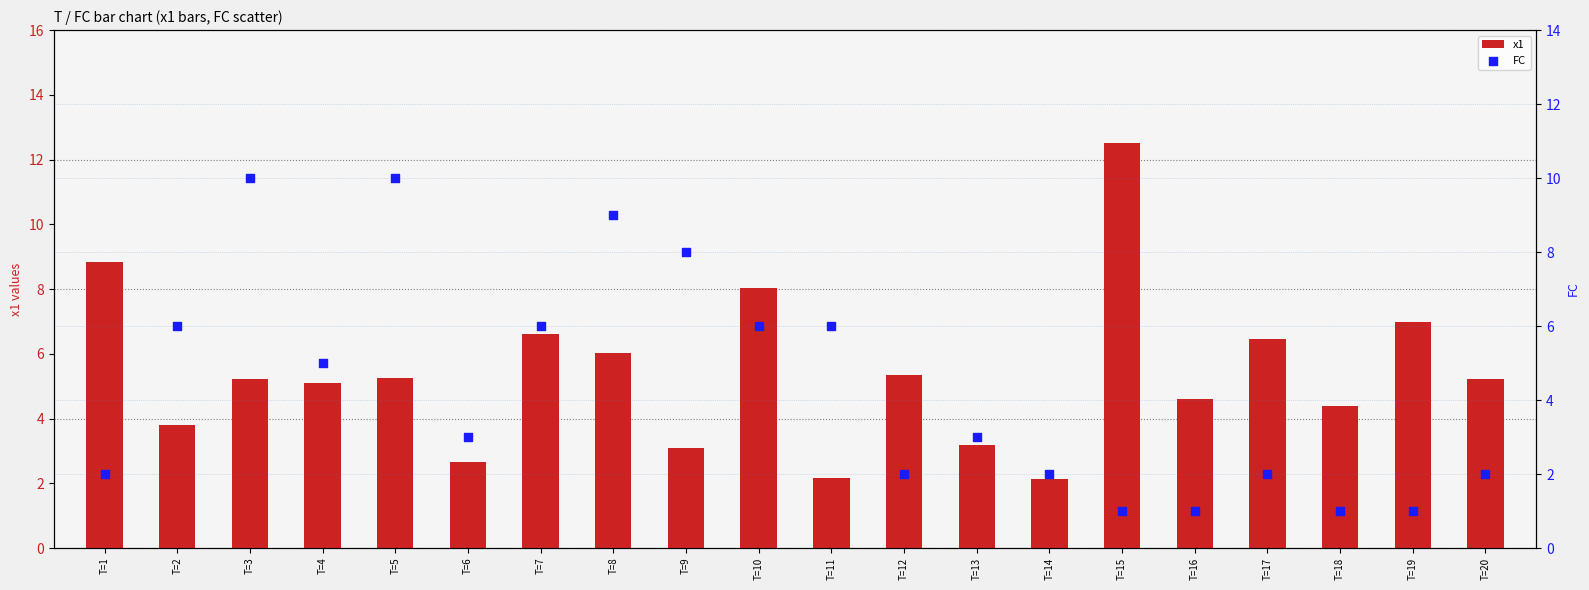

Which series has the widest spread of Y values?

x1